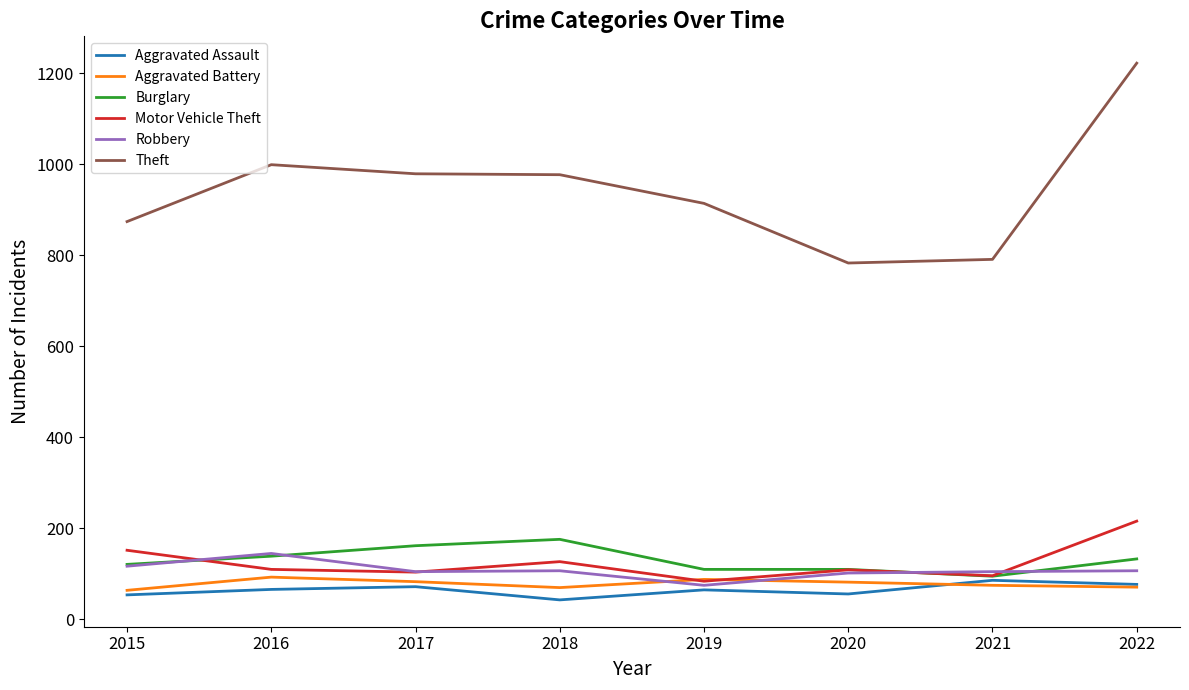

How many categories are shown in the chart?

8